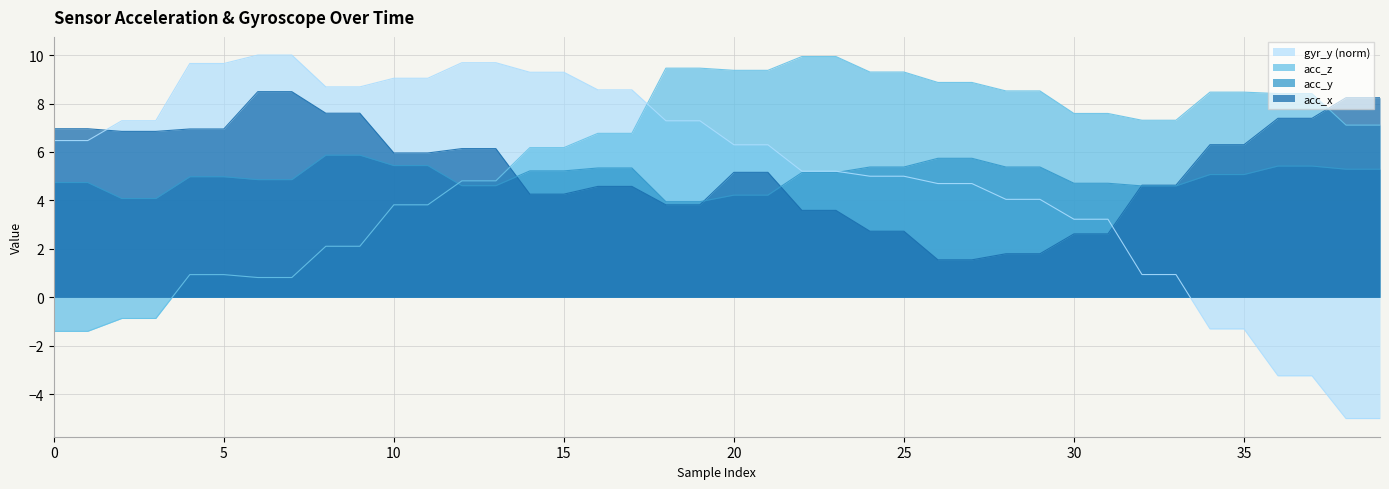

What is the sum of all acc_y values?

200.1